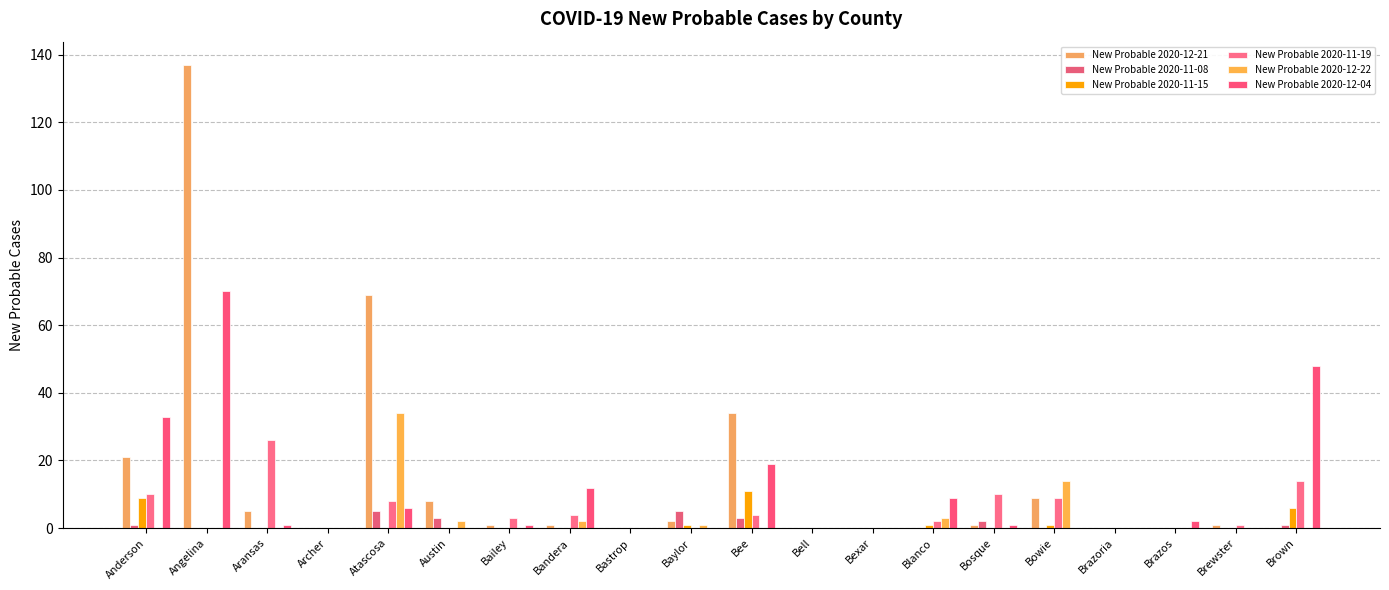

Rank the categories by New Probable 2020-11-08 value from lowest to highest.

Angelina, Aransas, Archer, Bailey, Bandera, Bastrop, Bell, Bexar, Blanco, Bowie, Brazoria, Brazos, Brewster, Anderson, Brown, Bosque, Austin, Bee, Atascosa, Baylor